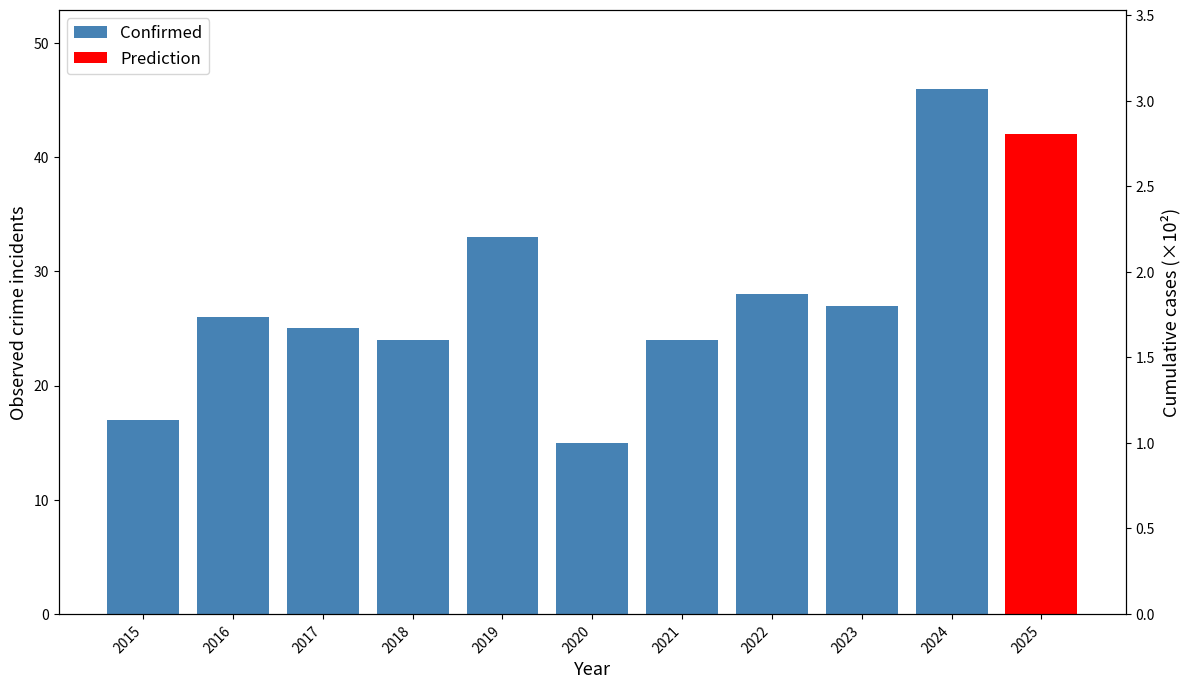

The value at 2024 is 78. True or false?

False